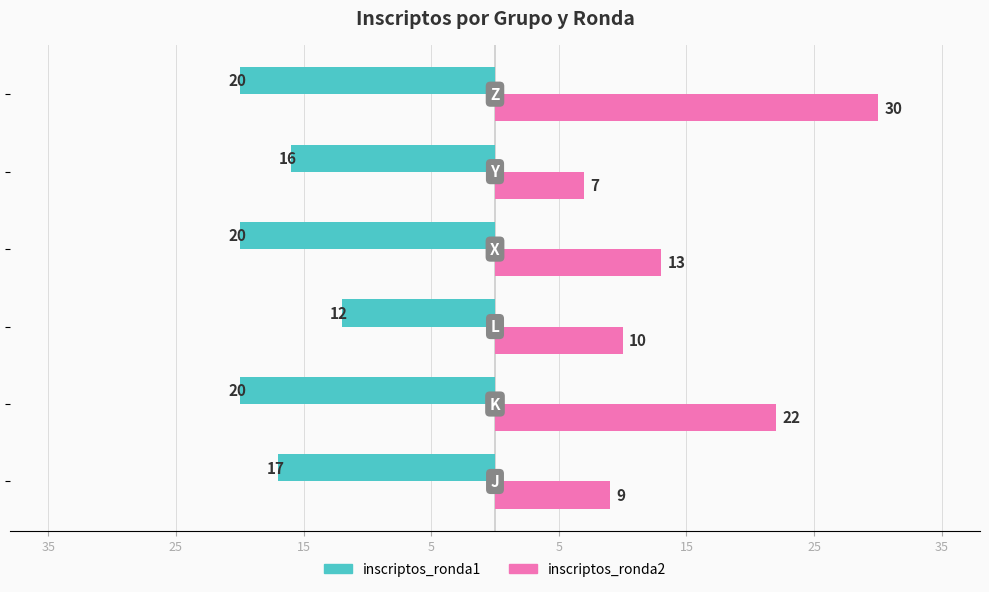

Which series has the largest range (max minus min)?

inscriptos_ronda2